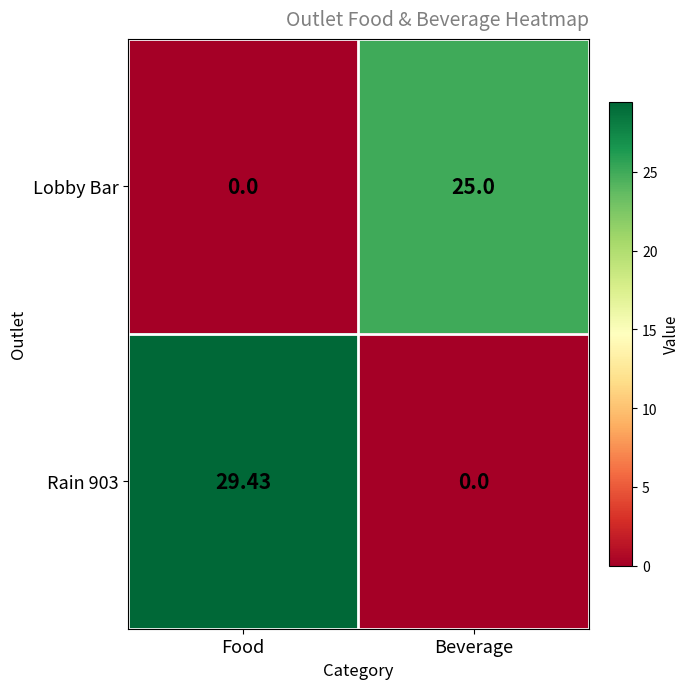

Which category has the highest value in the Lobby Bar series?

Beverage